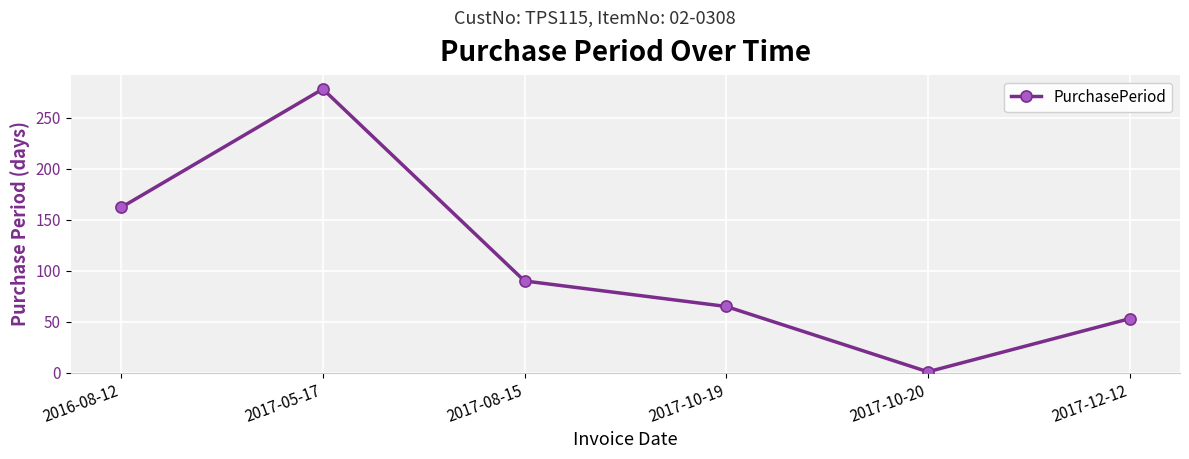

At which label does the data first exceed 90?

2016-08-12